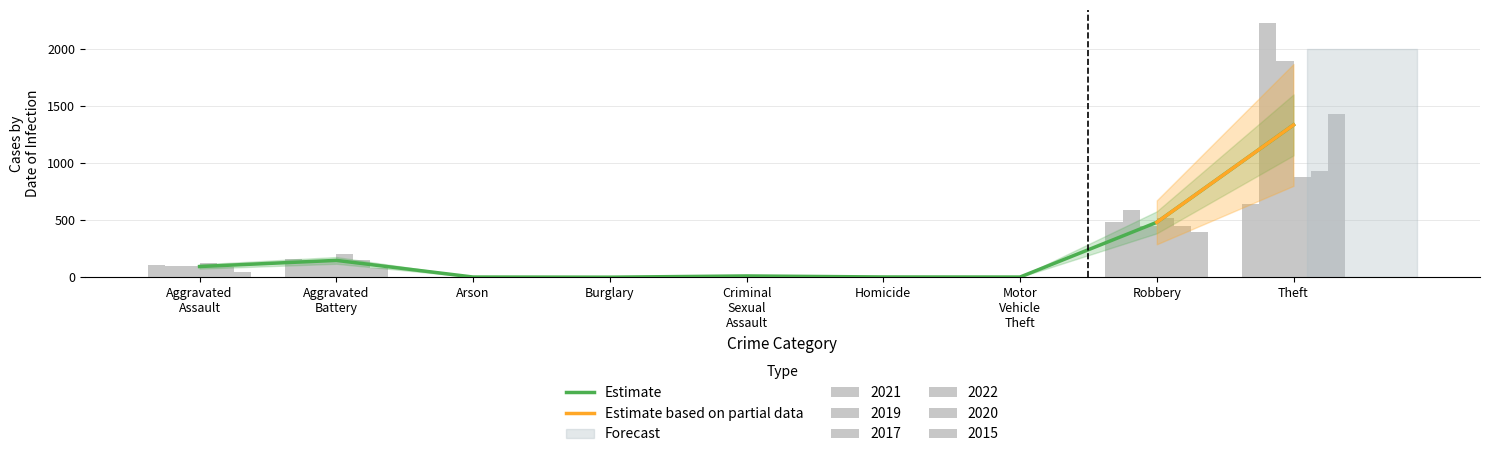

Rank the series at Homicide from lowest to highest value.

2015, 2017, 2019, 2020, 2021, 2022